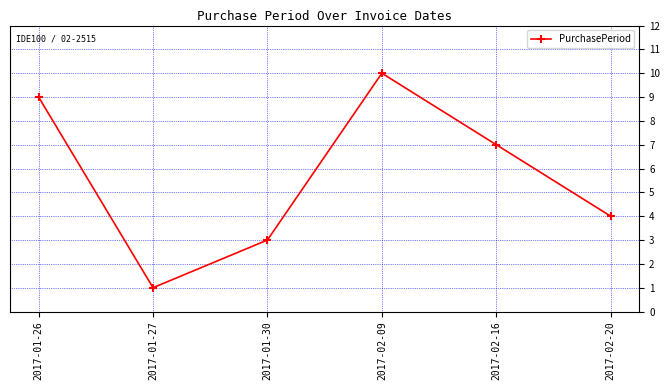

Reading left to right, extract all data points from this chart.

2017-01-26=9	2017-01-27=1	2017-01-30=3	2017-02-09=10	2017-02-16=7	2017-02-20=4